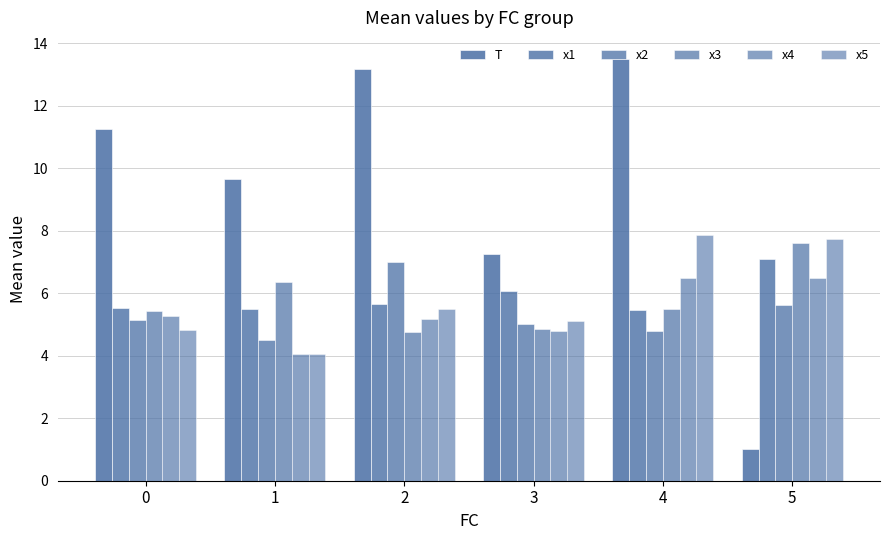

Count the number of data series in this chart.

6